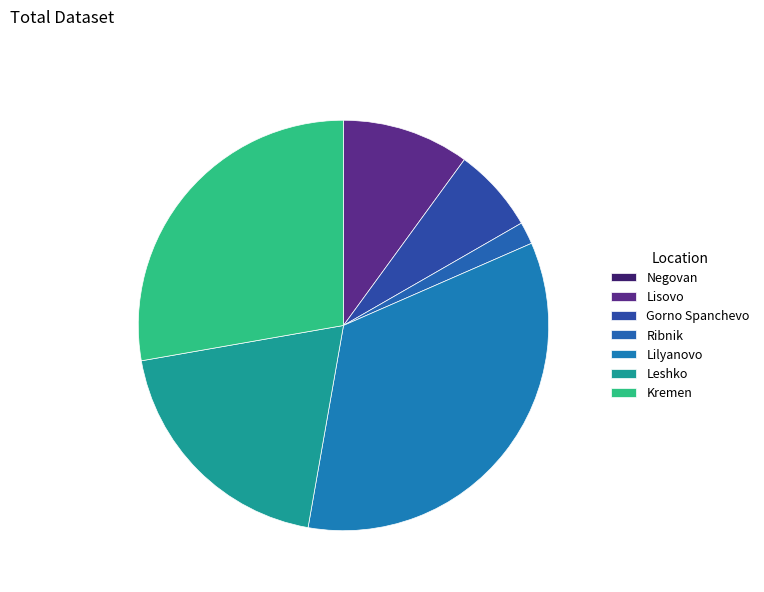

Does any single category account for the majority?

No